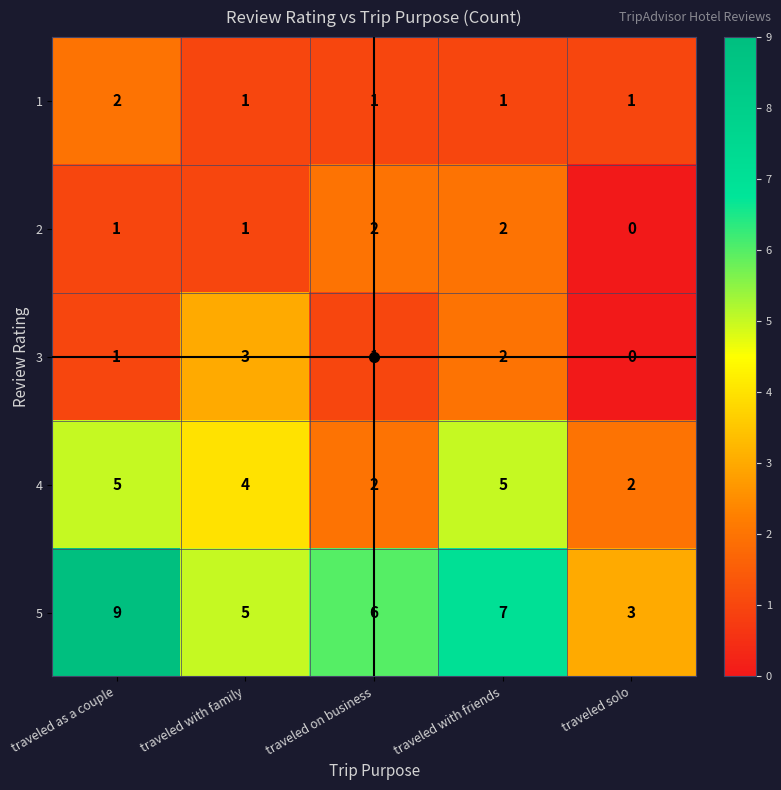

Which series has the largest total across all categories?

5